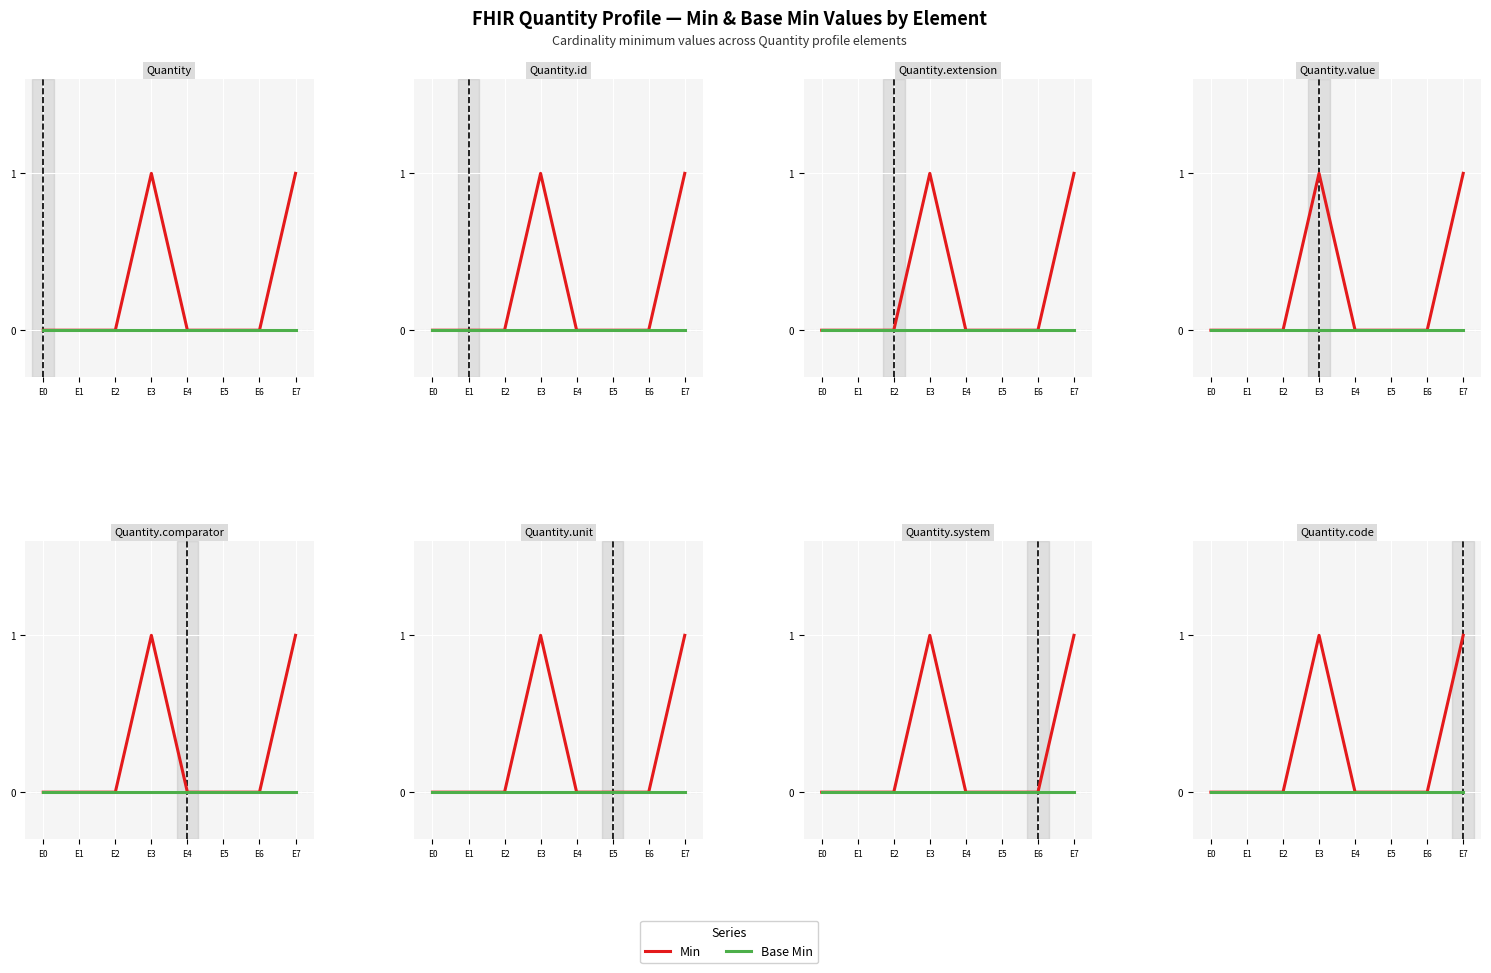

True or false: Min and Base Min cross at least once.

False